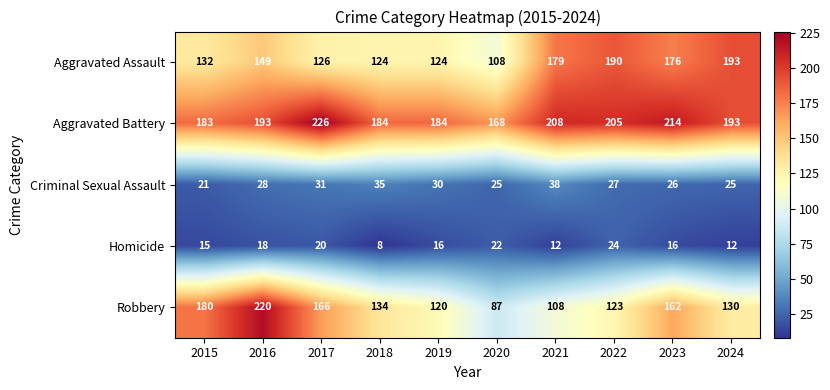

The Robbery series shows 123 at 2022. True or false?

True